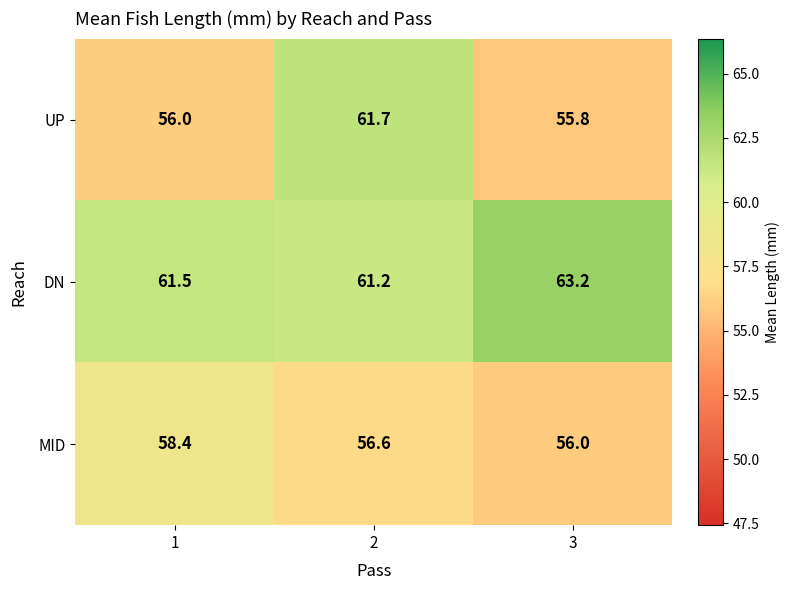

What is the approximate value of UP at 2?

61.7